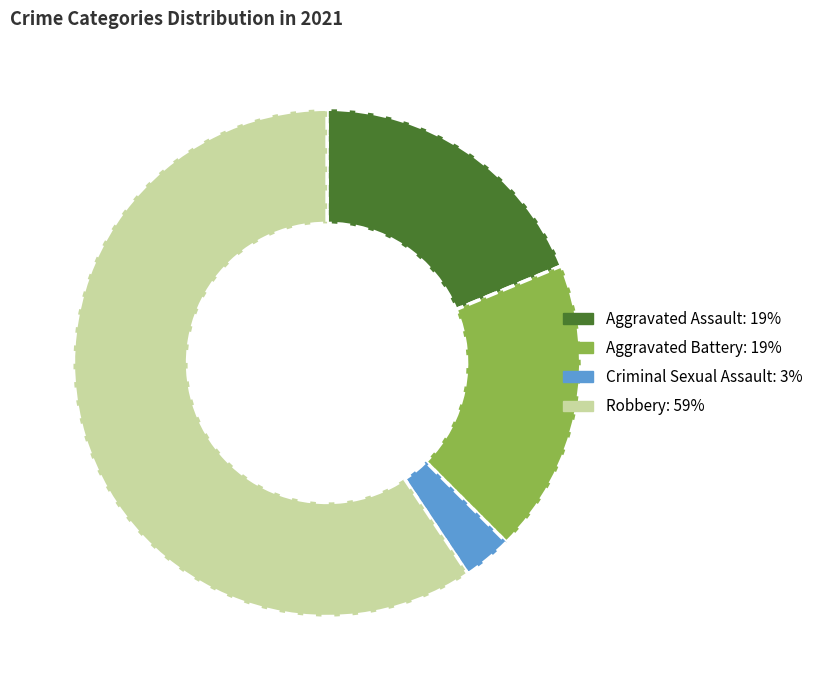

Is there a majority slice in this chart?

Yes